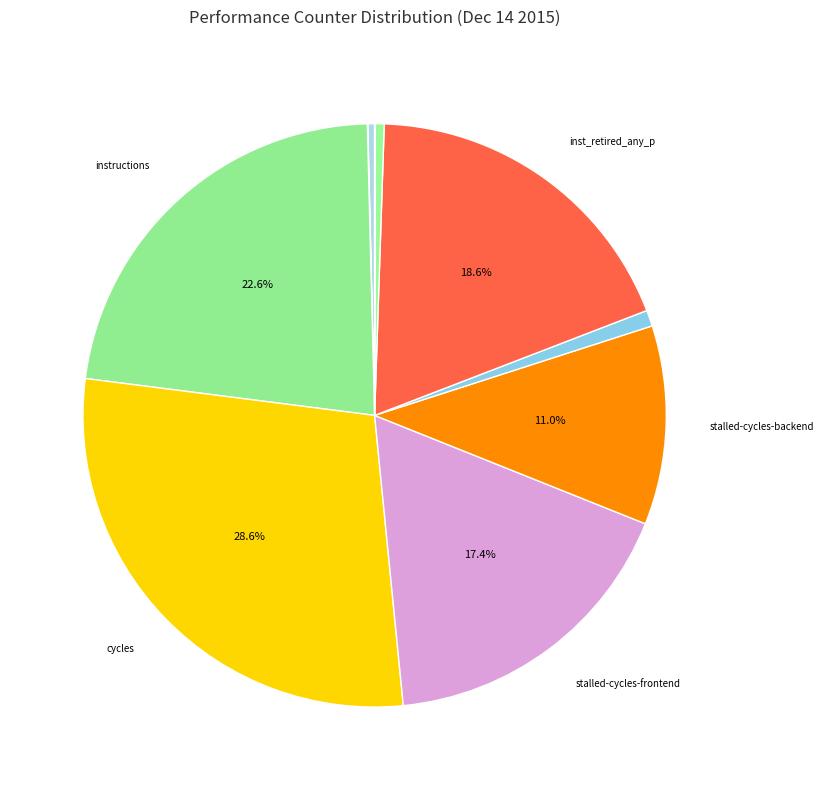

Count the number of slices in the pie.

10